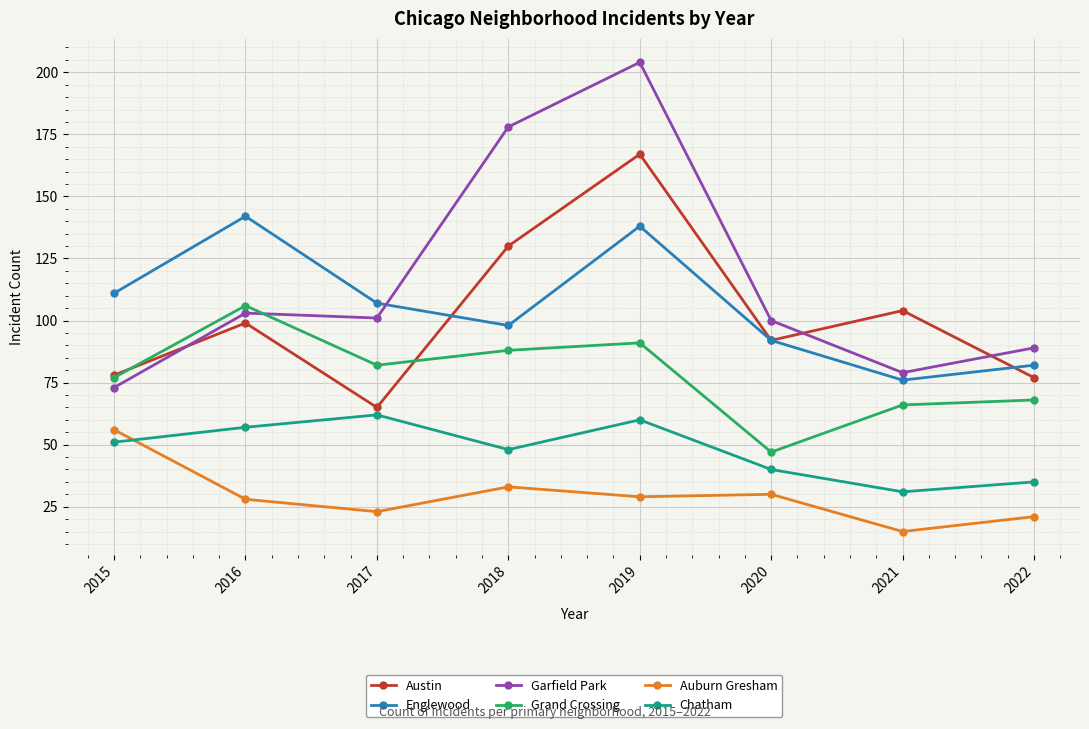

How many times do Garfield Park and Austin cross each other?

3